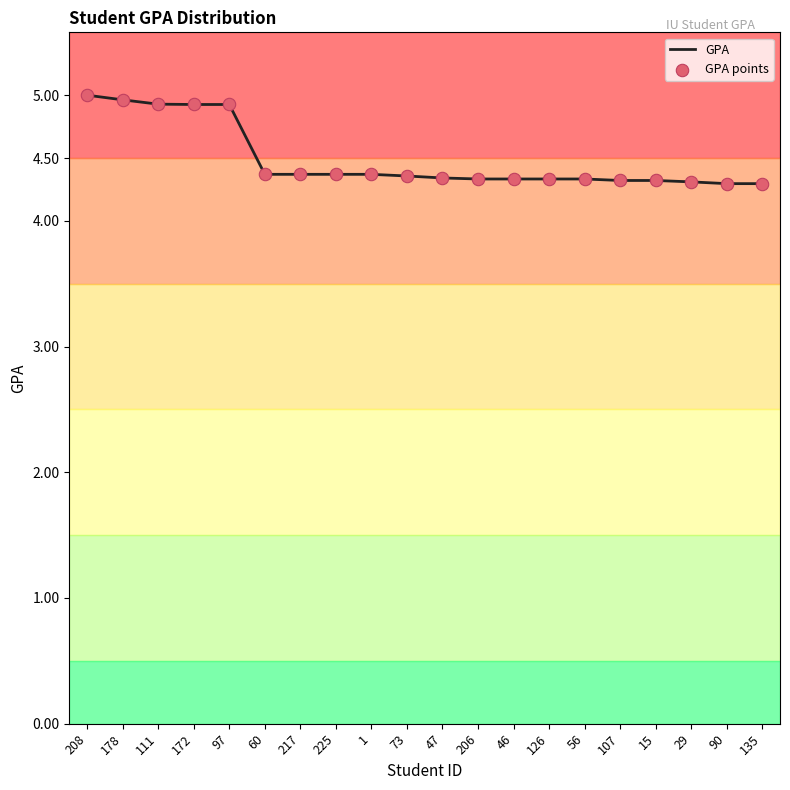

The chart shows a value of 4.3 at 46. True or false?

True